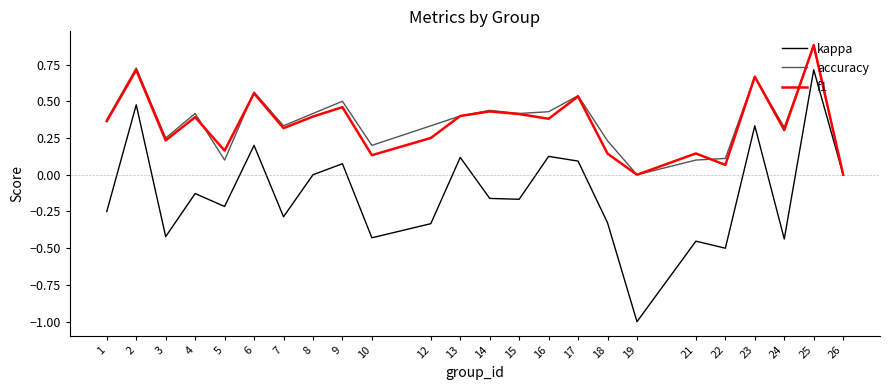

What is the minimum value shown in the chart?

-1.0